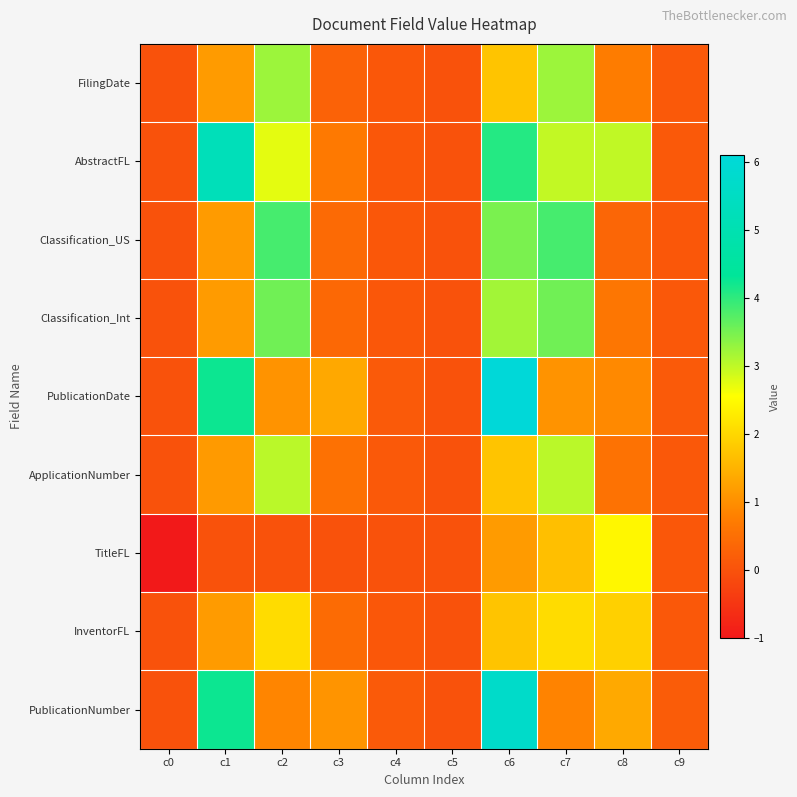

Which has a higher value, c3 or c4?

c3